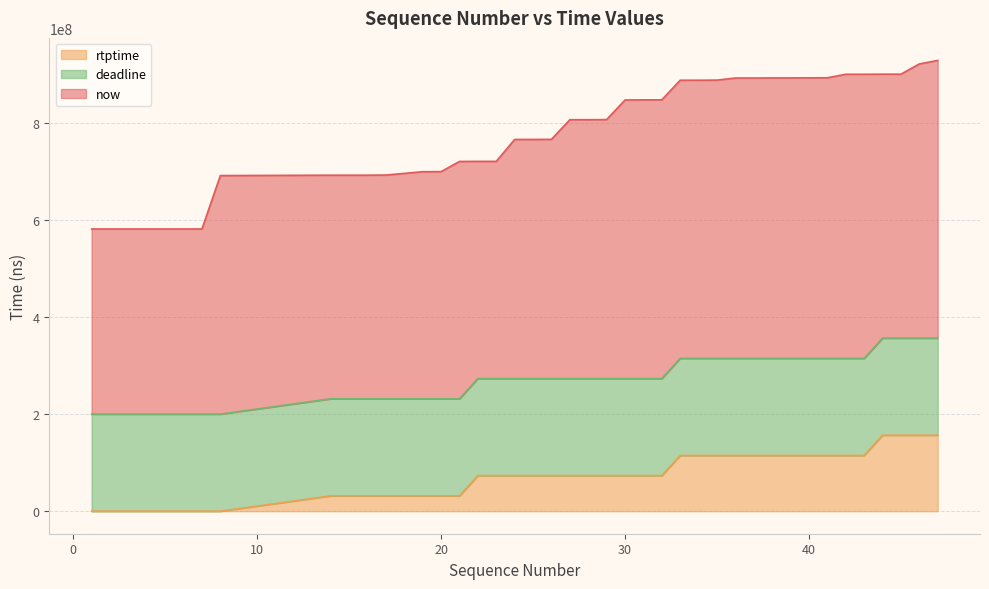

What is the average value of the deadline series?

270078056